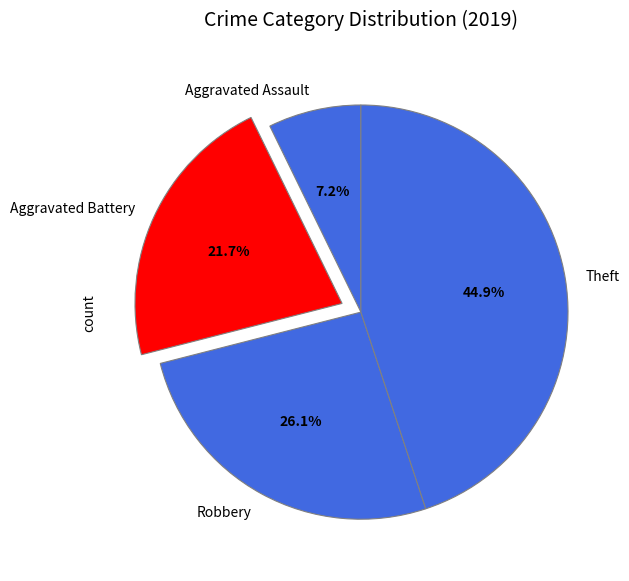

Does Aggravated Battery account for over 50% of the chart?

No